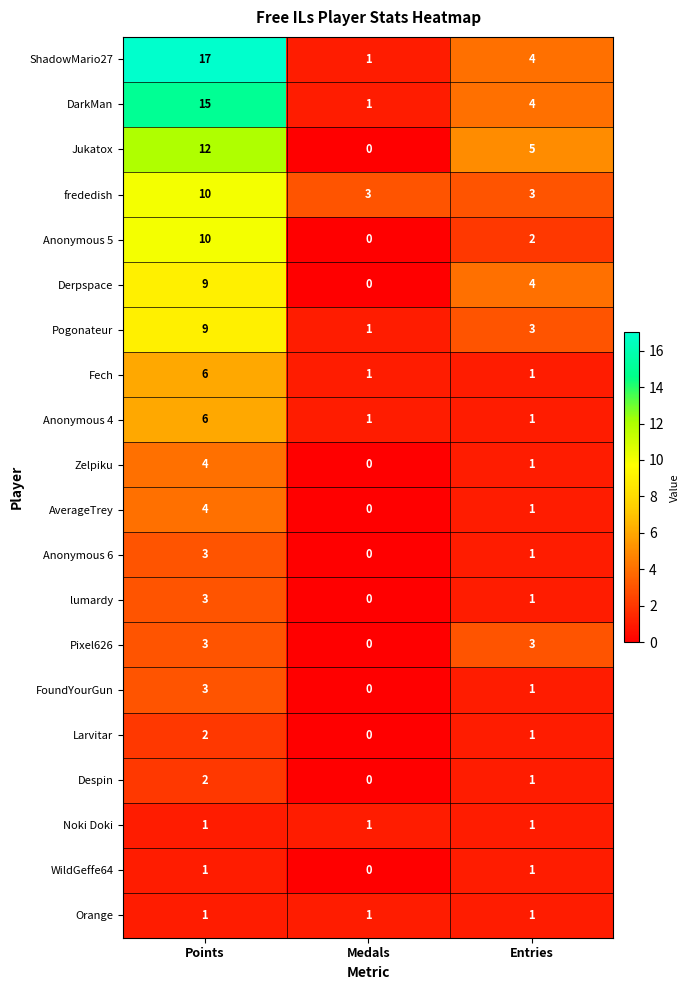

How many categories are shown in the chart?

3